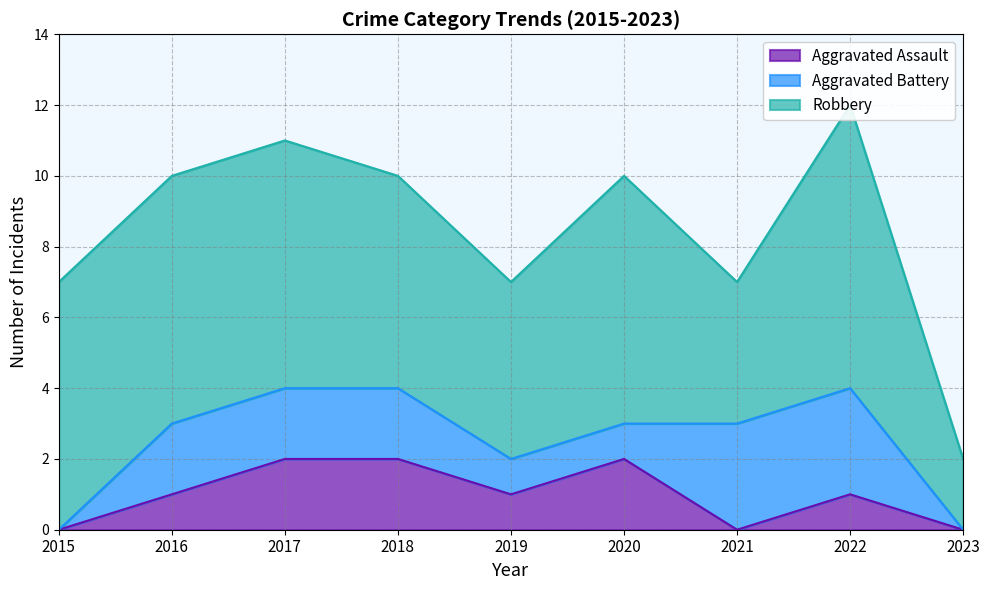

The Aggravated Assault series shows 1 at 2019. True or false?

True